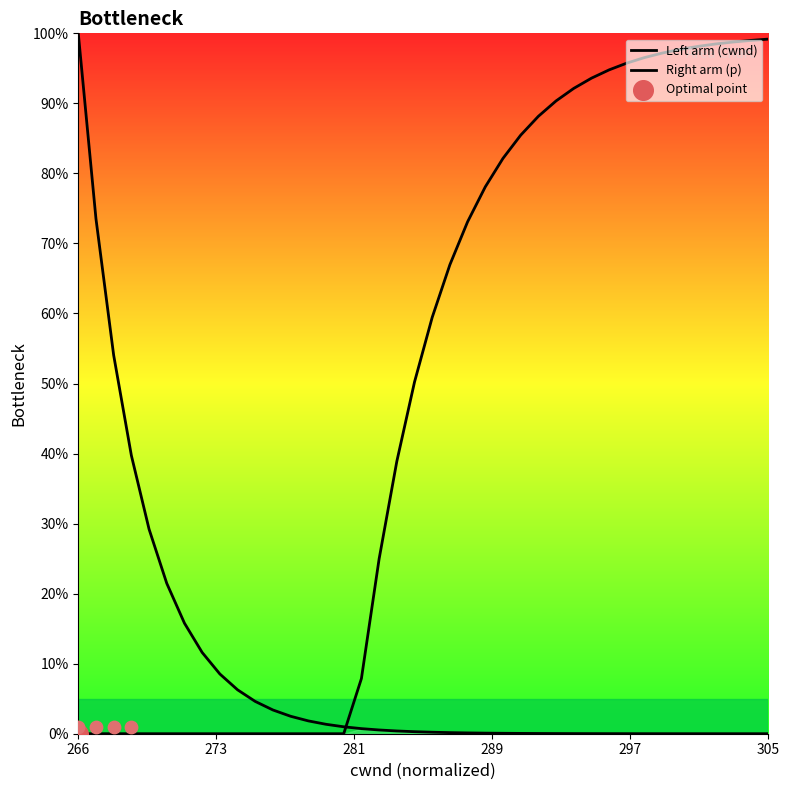

Which series has the largest total across all categories?

Right arm (p)